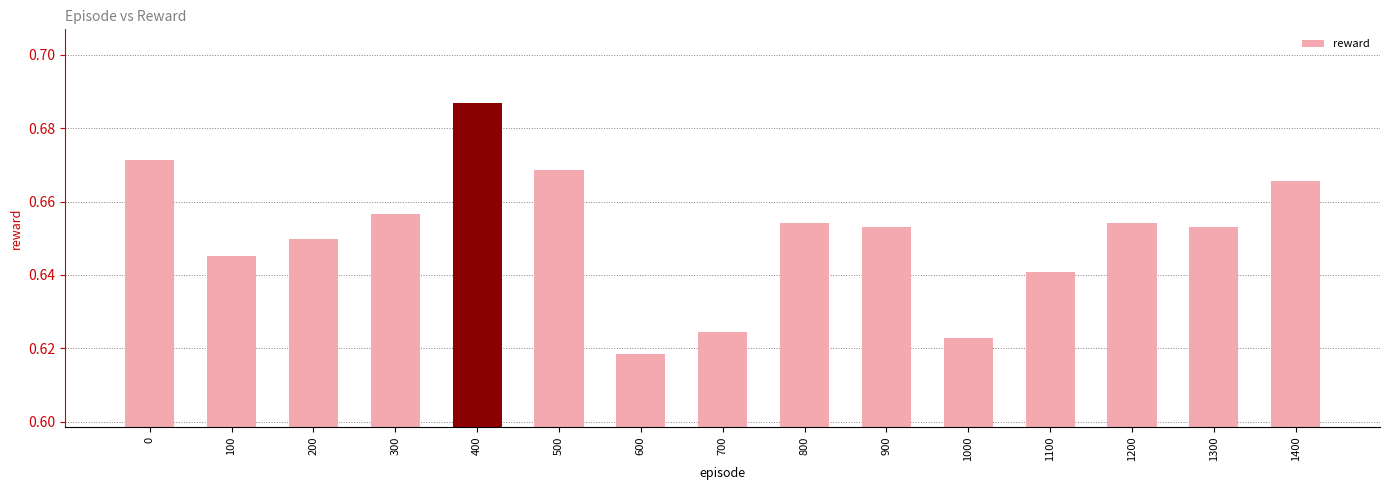

Which category has the highest value across all series?

400